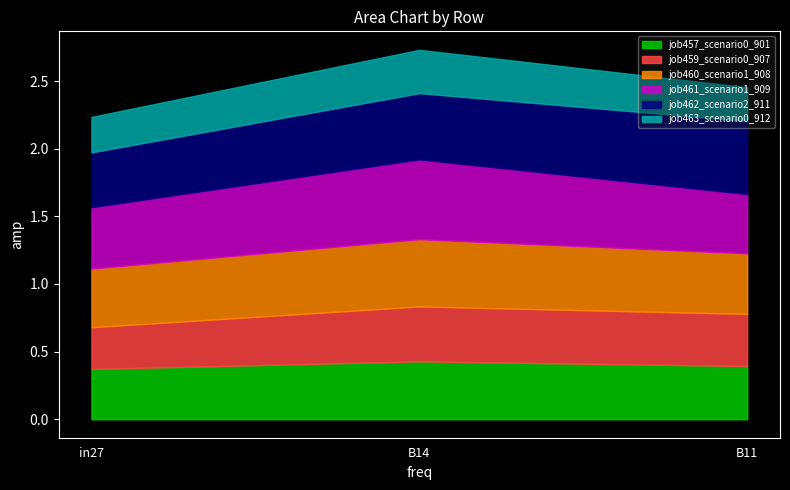

Between B14 and B11, which is larger?

B14